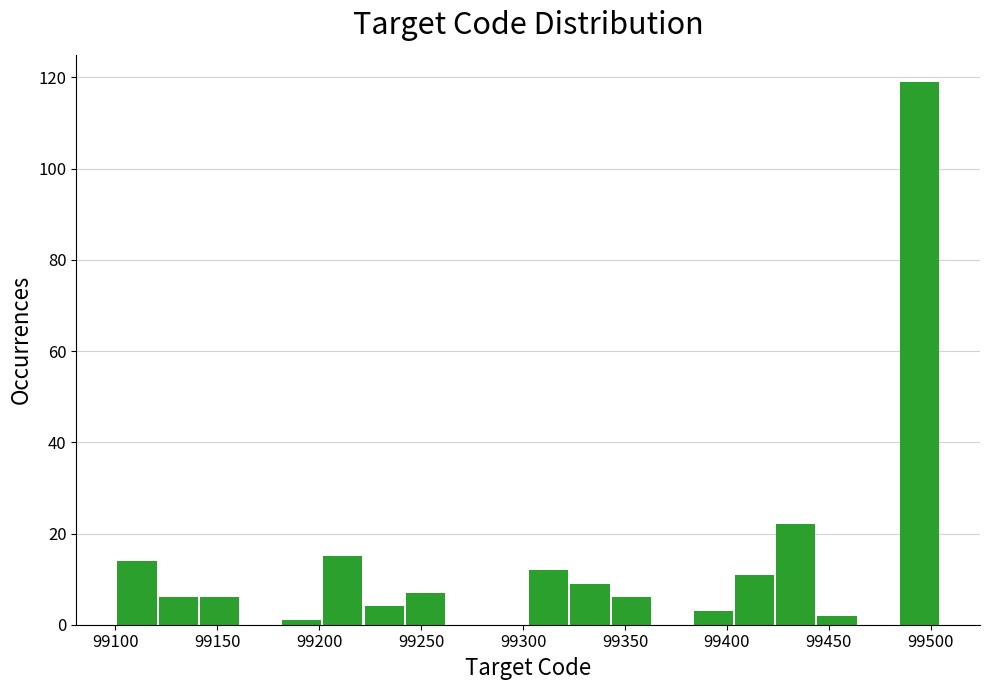

Reading left to right, transcribe this chart: for each bar, give the range it covers on the x-axis and its height. Neither the bar edges nor the heights are printed on the chart, so give them approximately, as read against the axes.

99100 to 99120: 14
99120 to 99140: 6
99140 to 99160: 6
99160 to 99180: 0
99180 to 99200: under 2
99200 to 99220: 16
99220 to 99240: 4
99240 to 99265: 8
99265 to 99285: 0
99285 to 99305: 0
99305 to 99325: 12
99325 to 99345: 10
99345 to 99365: 6
99365 to 99385: 0
99385 to 99405: 4
99405 to 99425: 12
99425 to 99445: 22
99445 to 99465: 2
99465 to 99485: 0
99485 to 99505: 120